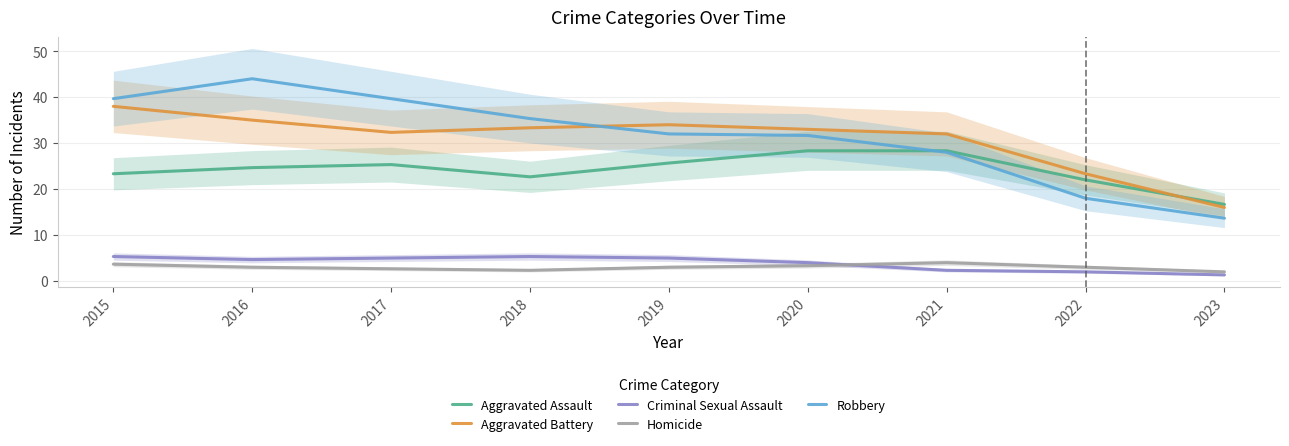

At which label does Robbery first exceed 32?

2015